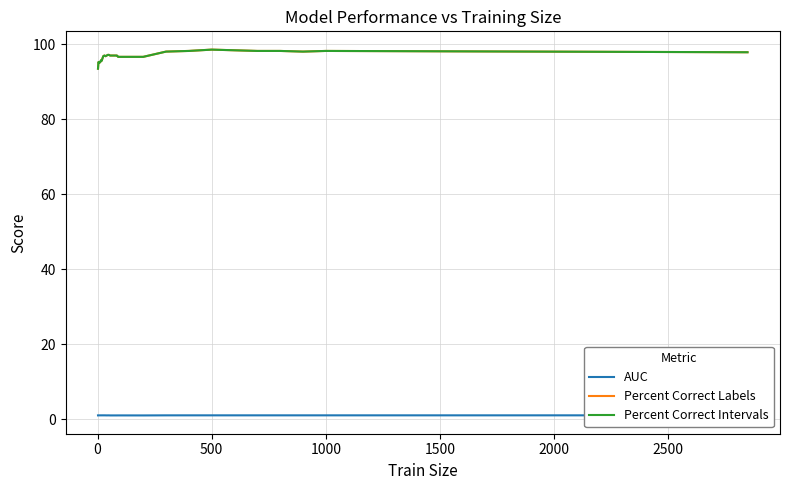

Is it true that Percent Correct Labels equals 43.3 at 15?

False